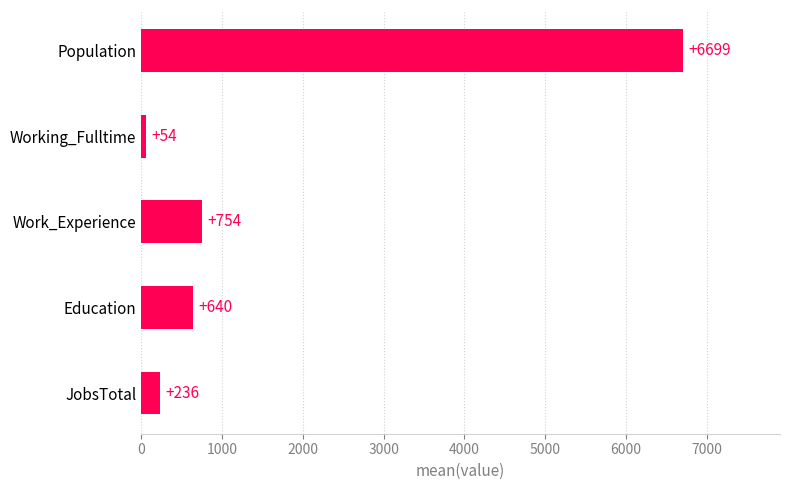

Is it true that the value at Education is 639.8?

True